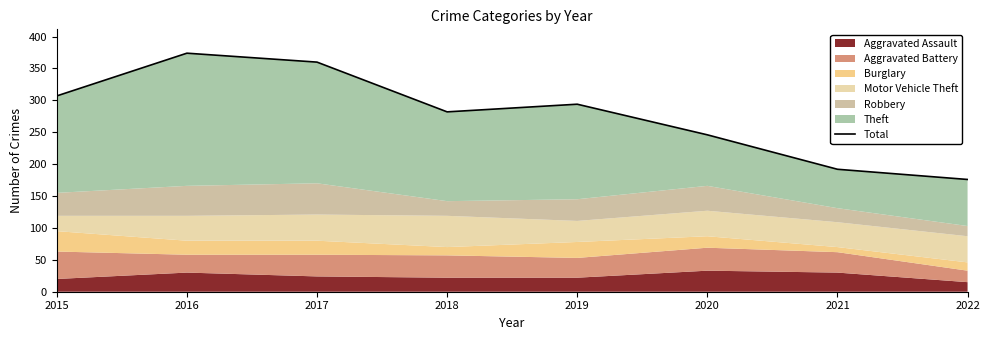

At which label is the value closest to 275?

2018